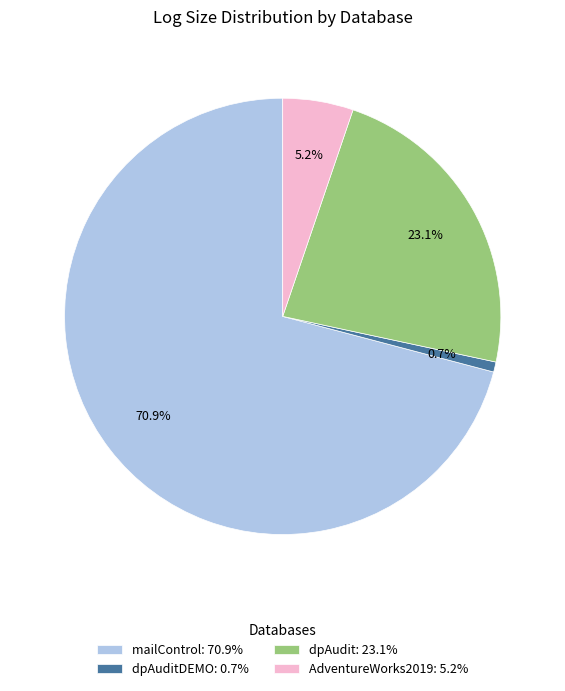

How many segments does this pie chart have?

4